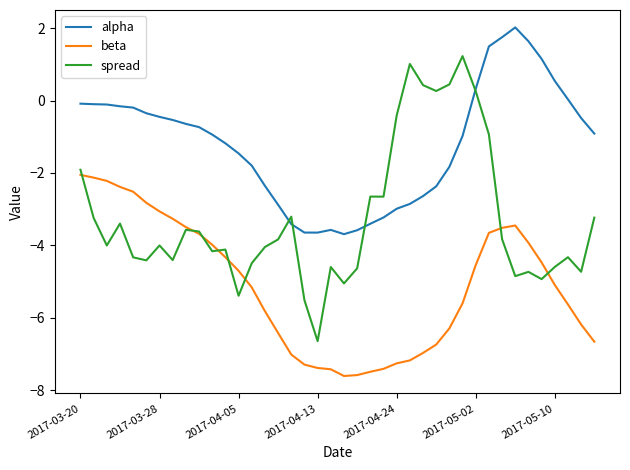

Is this an area chart (filled region under the line)?

No